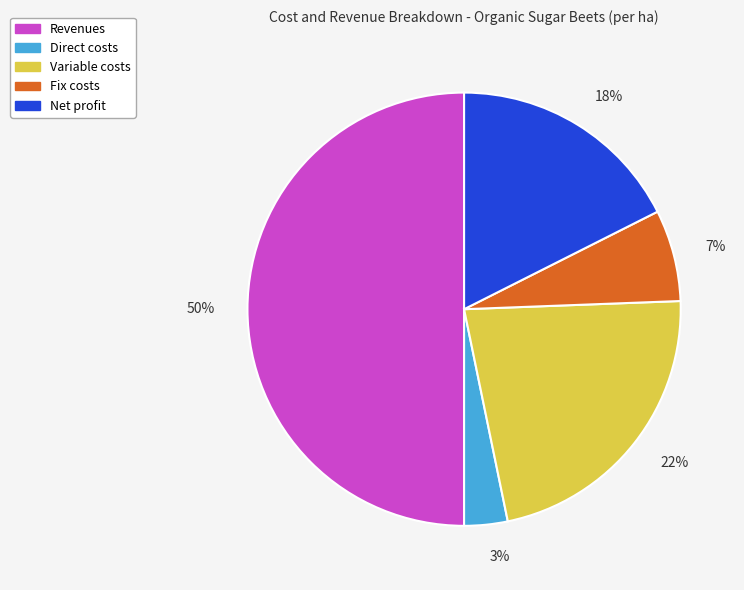

What percentage is the Net profit slice, to the nearest percent?

18%